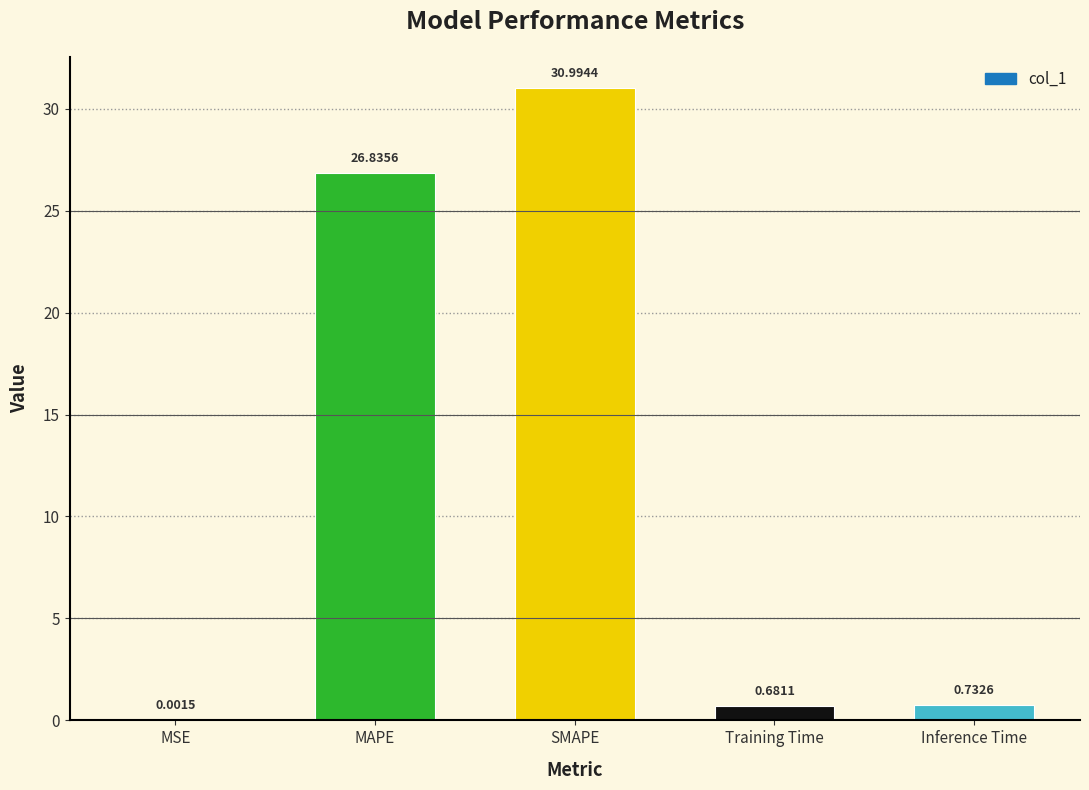

At which label is the value closest to 15?

MAPE